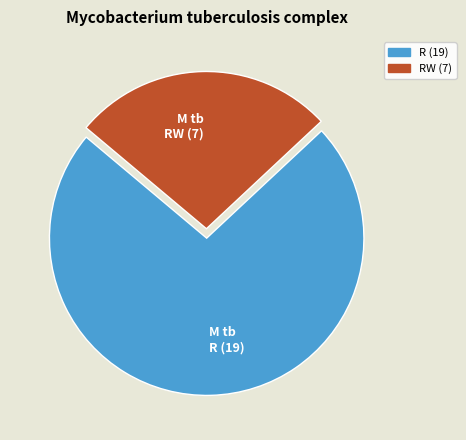

True or false: M tb RW (7) accounts for 27% of the total.

True